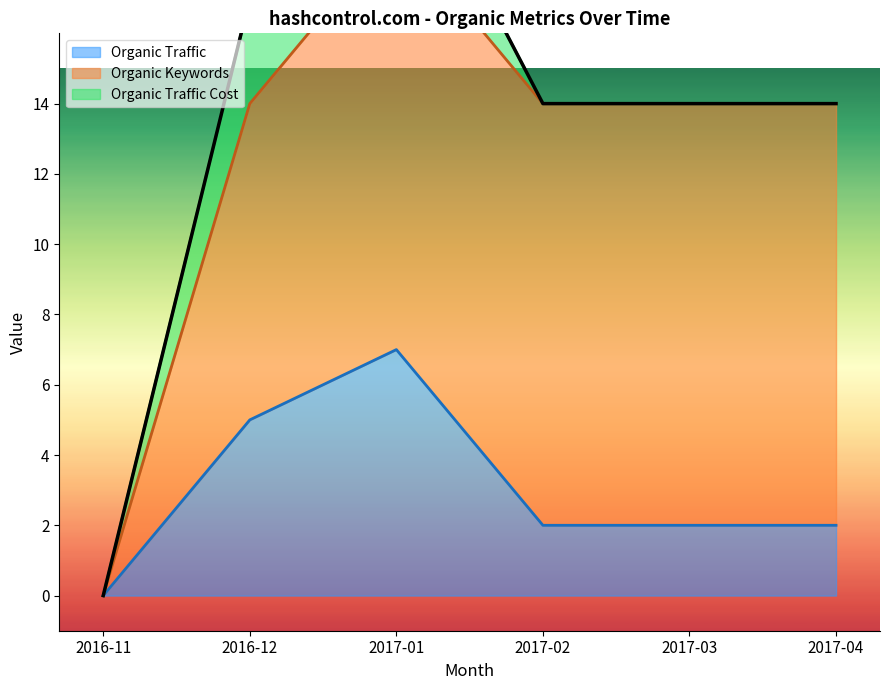

Rank the series by their maximum value, from highest to lowest.

Organic Keywords, Organic Traffic, Organic Traffic Cost